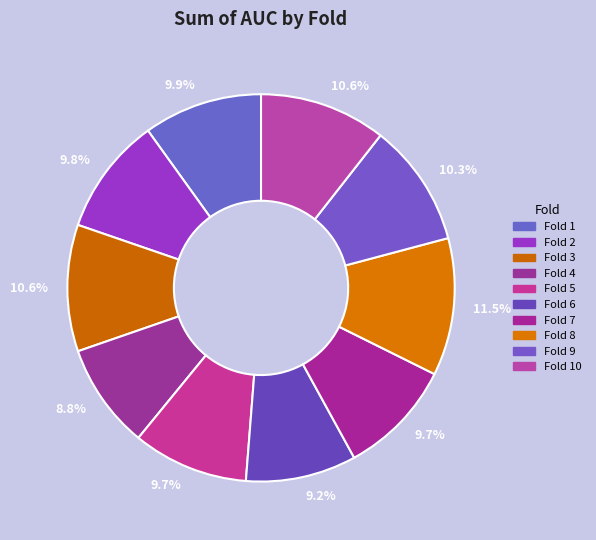

Rank the categories by value from highest to lowest.

Fold 8, Fold 3, Fold 10, Fold 9, Fold 1, Fold 2, Fold 7, Fold 5, Fold 6, Fold 4